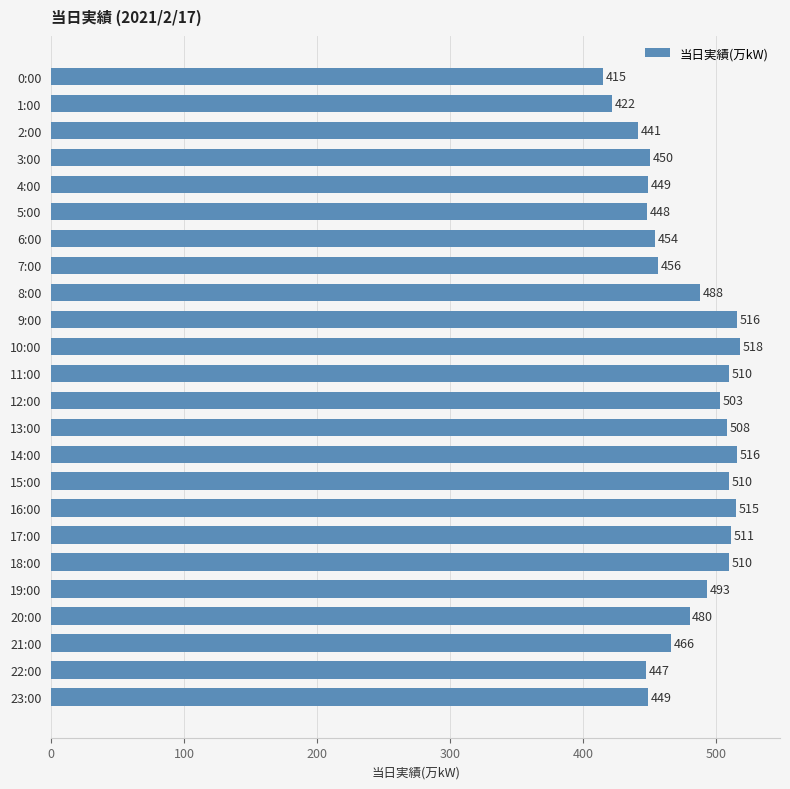

Are the bars grouped side by side (vs. stacked)?

No